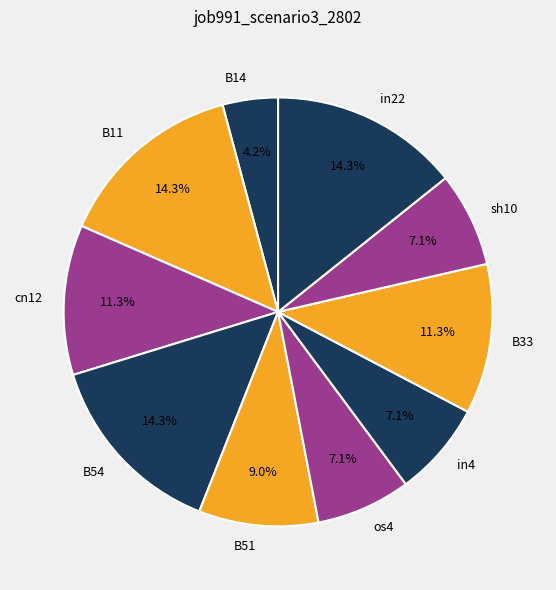

Count the number of slices in the pie.

10